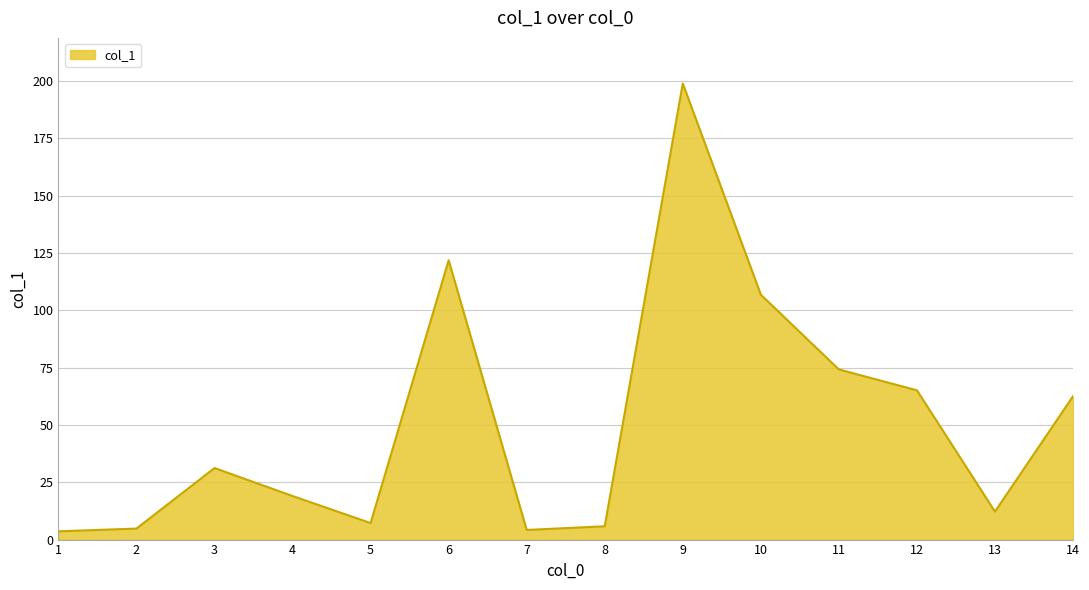

Is it true that the value at 3 is 31.2?

True